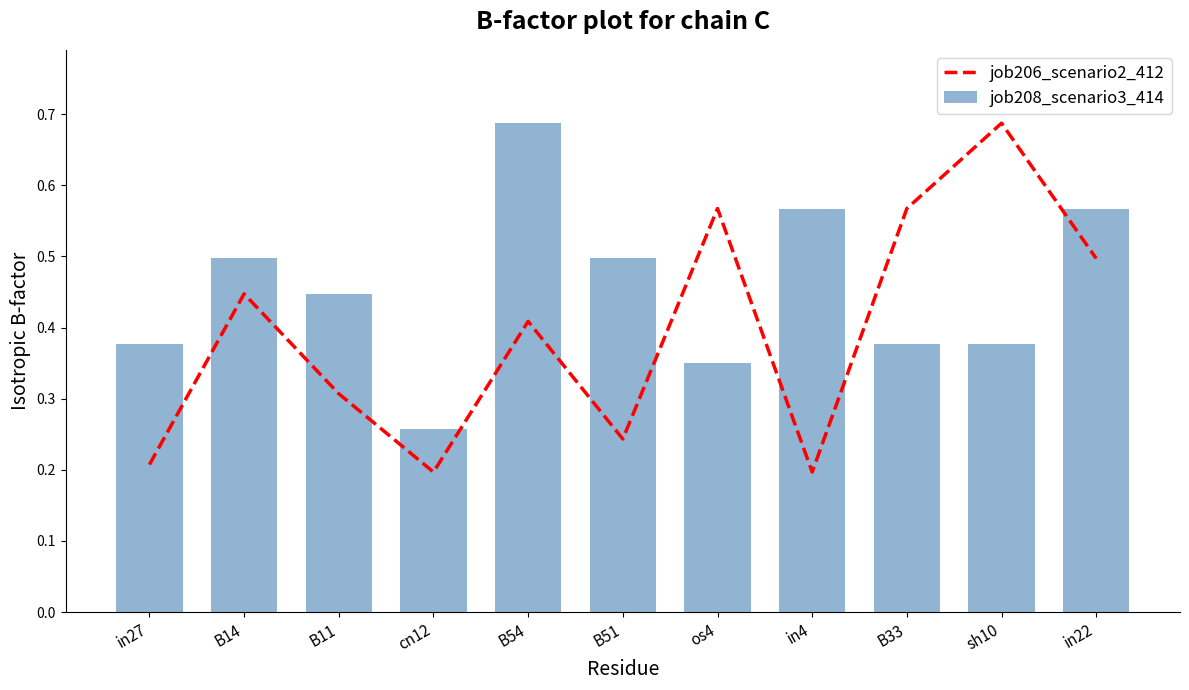

What are all the series names shown in the legend?

job206_scenario2_412, job208_scenario3_414